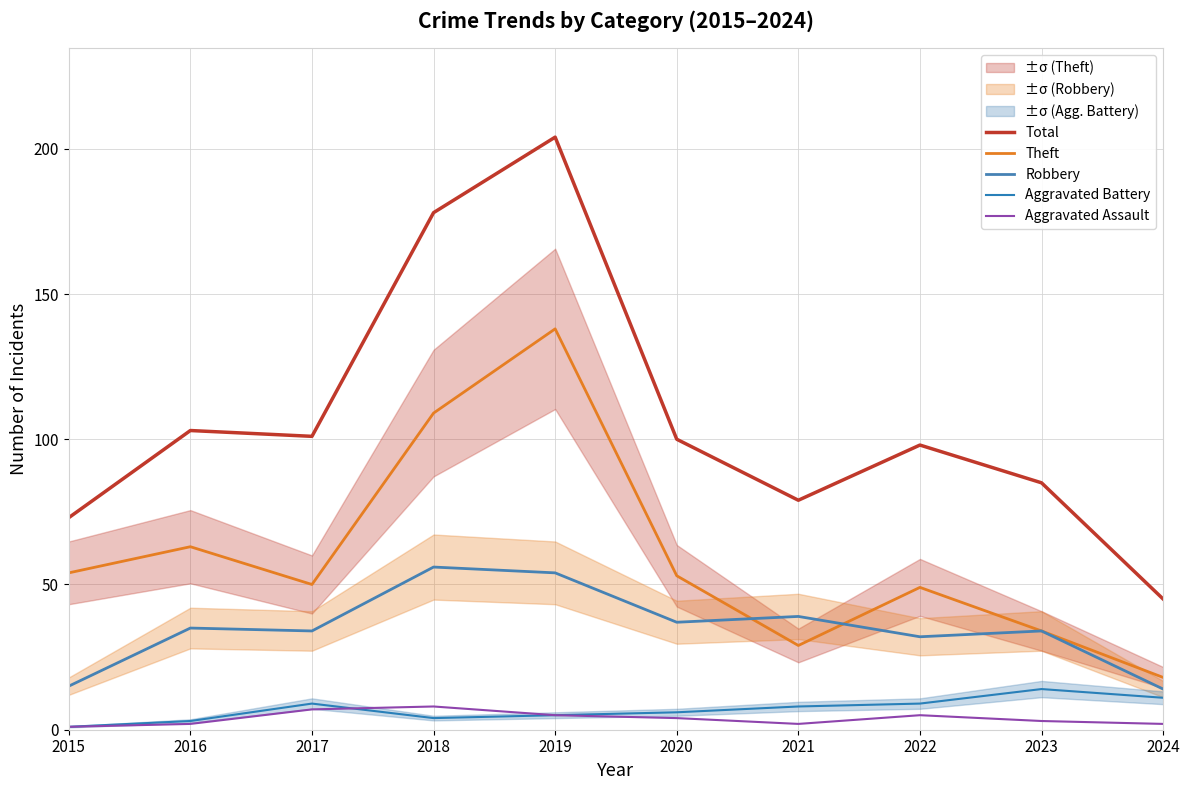

At which label does Robbery first exceed 35?

2018